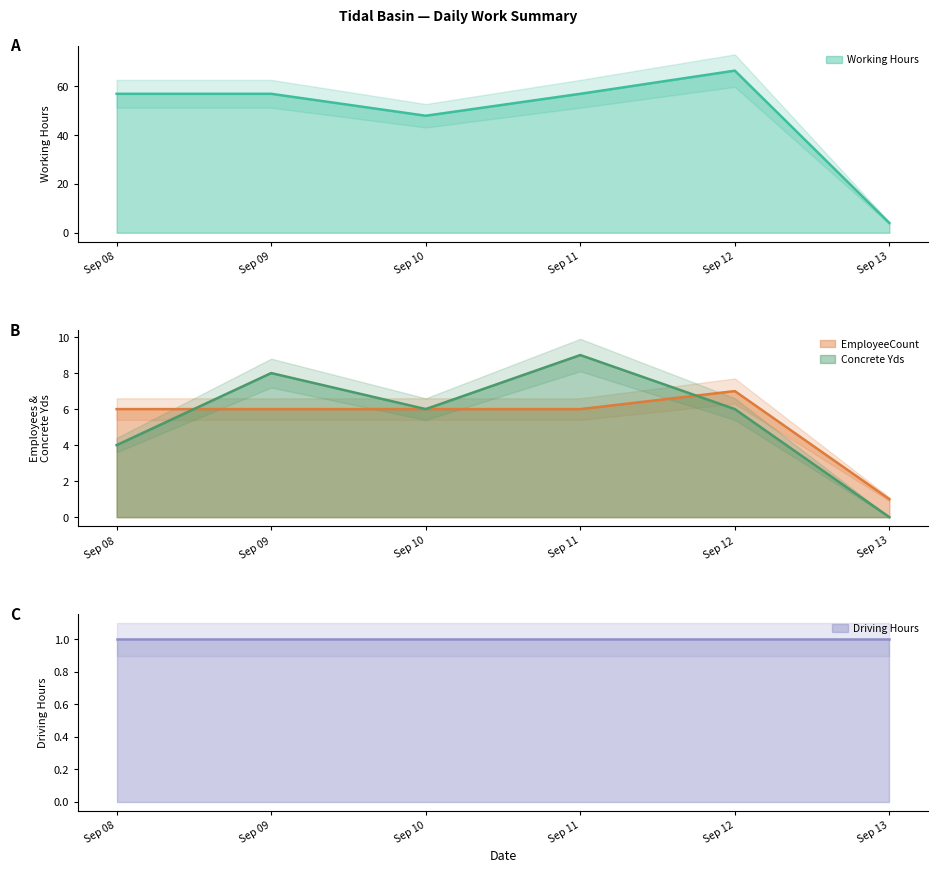

The value of Concrete Yds at Sep 13 is 0.0. True or false?

True